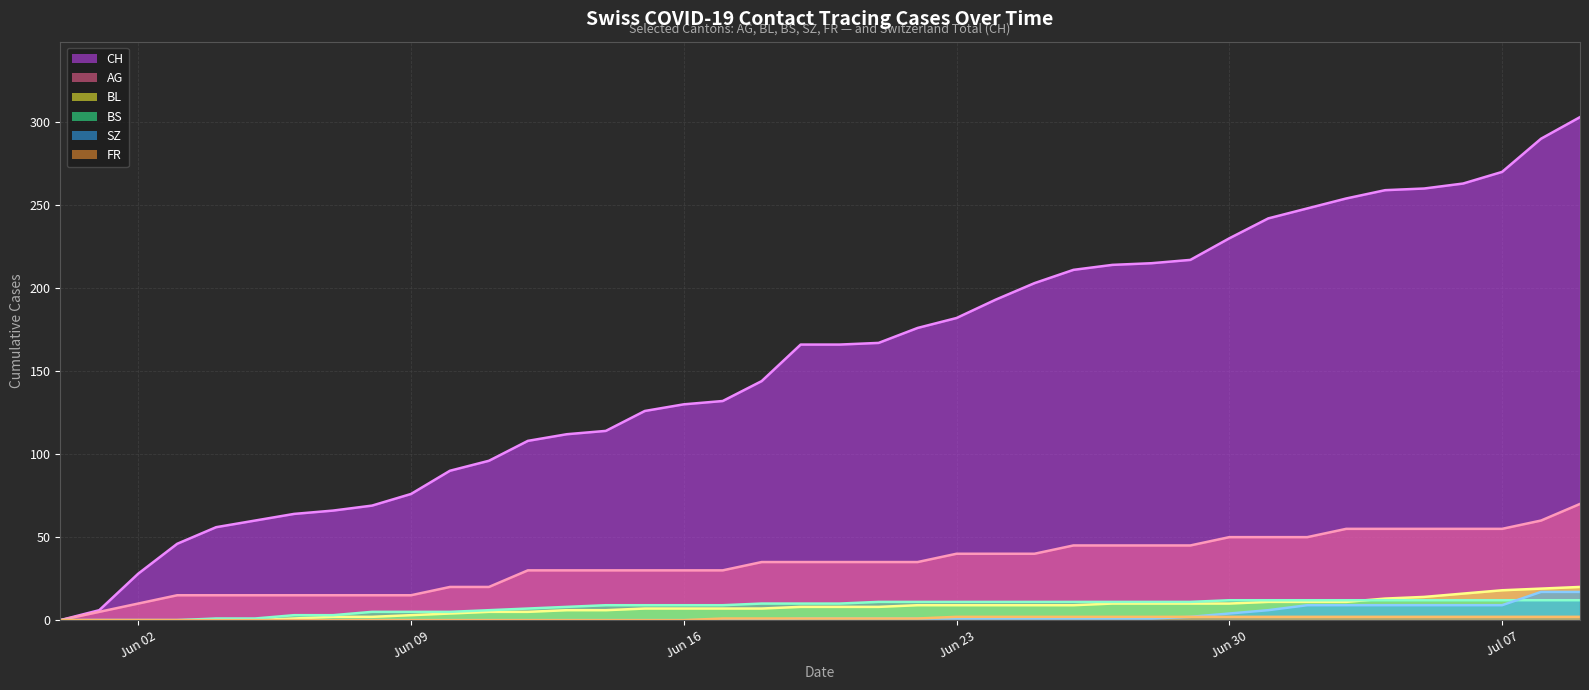

Is the value of SZ line at Jun 30 greater than the value of BL line at 8?

No